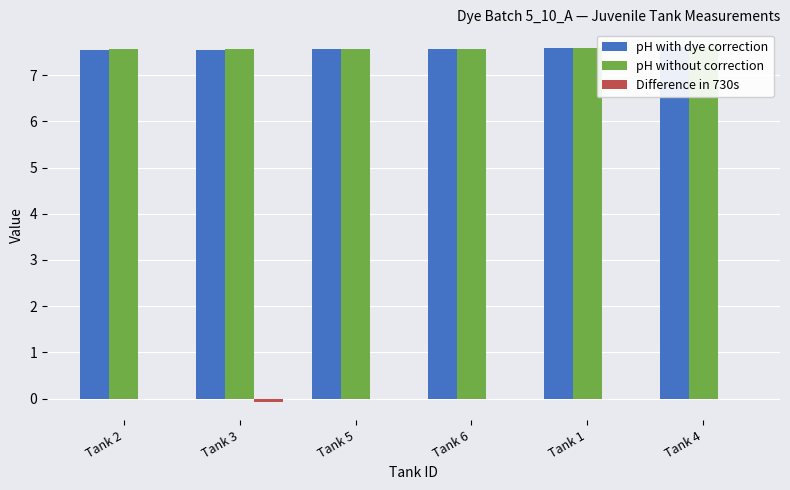

Which category has the highest value across all series?

Tank 4